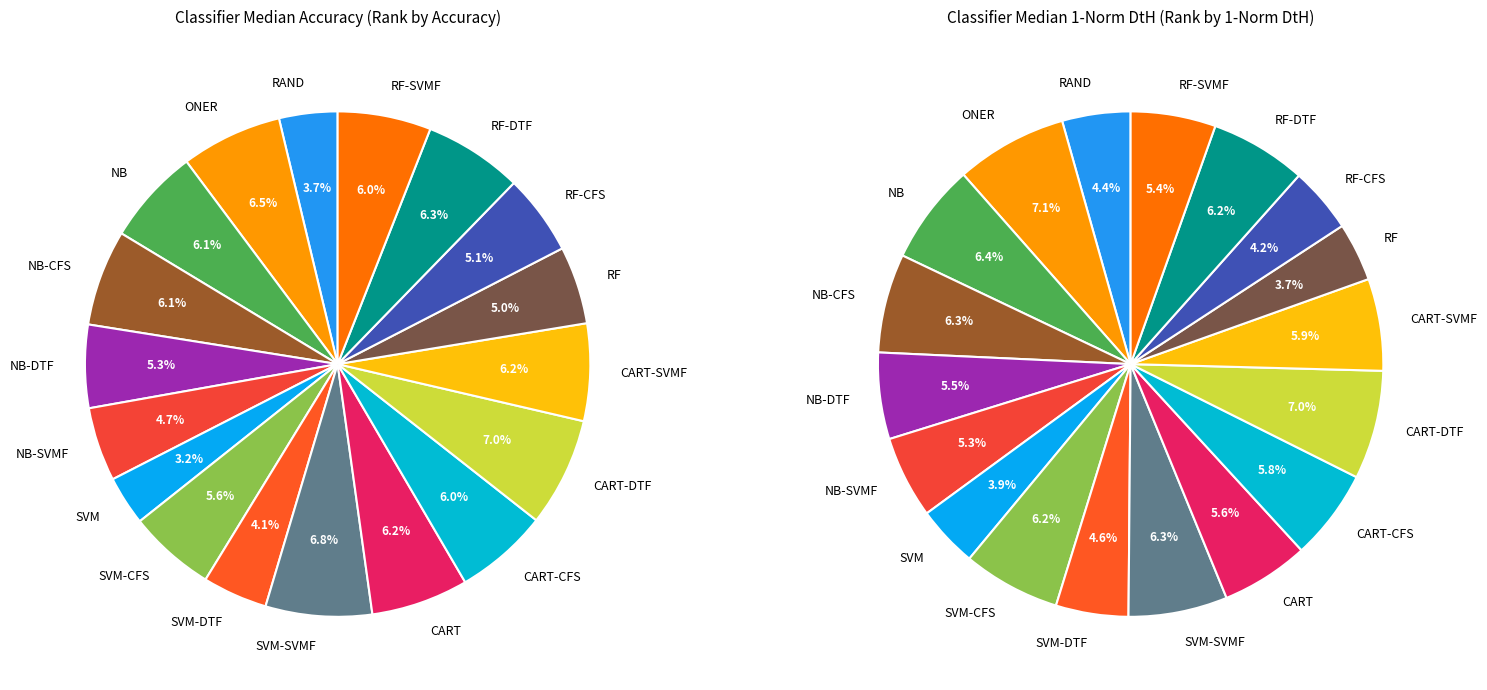

Is it true that 7 is 19% of the pie?

False